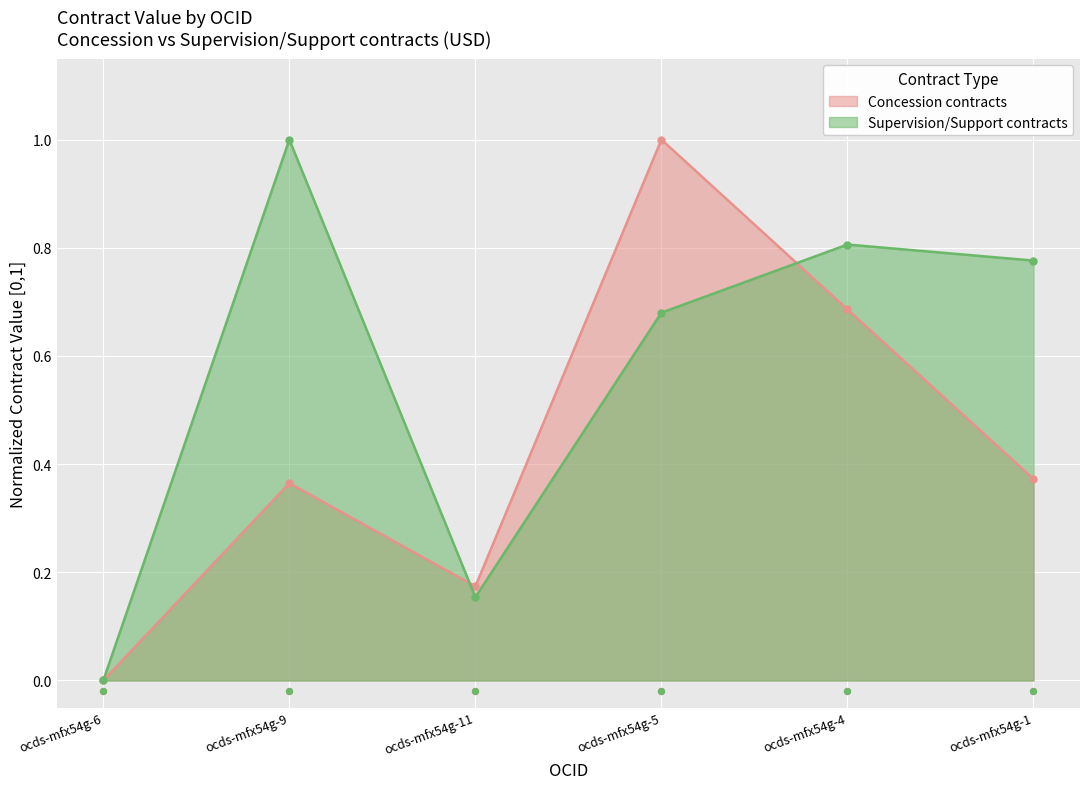

Which series has the largest total across all categories?

Supervision/Support contracts